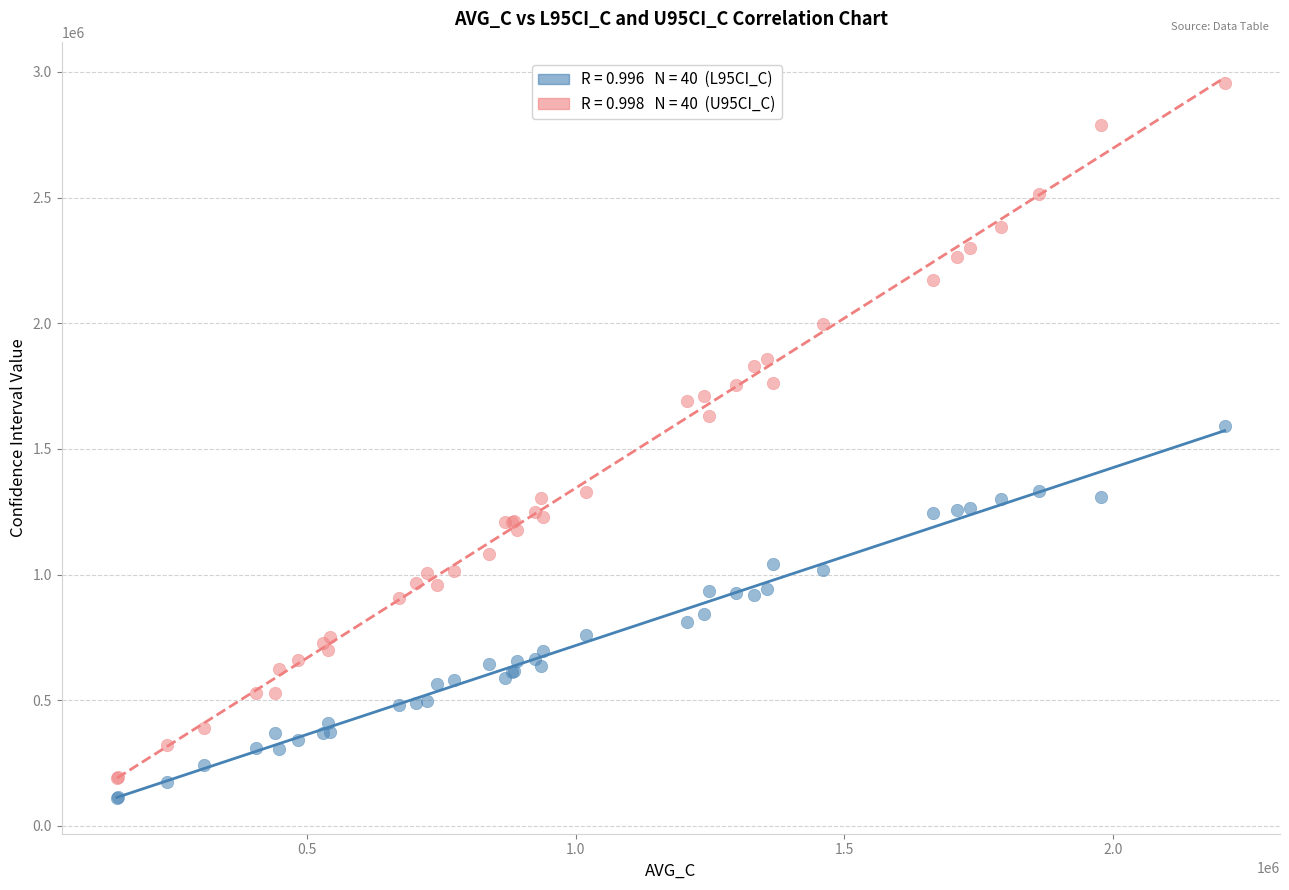

Across all series, what Y value is closest to 1534786?

1592266.5